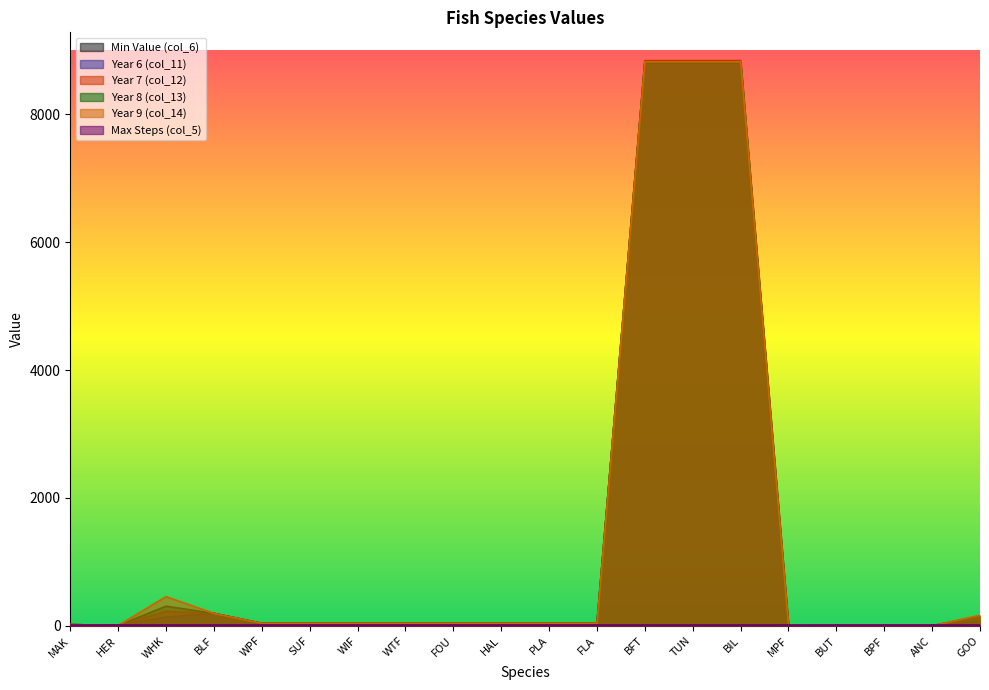

What is the value of the col_14 point at the 2nd from the left?

6.5